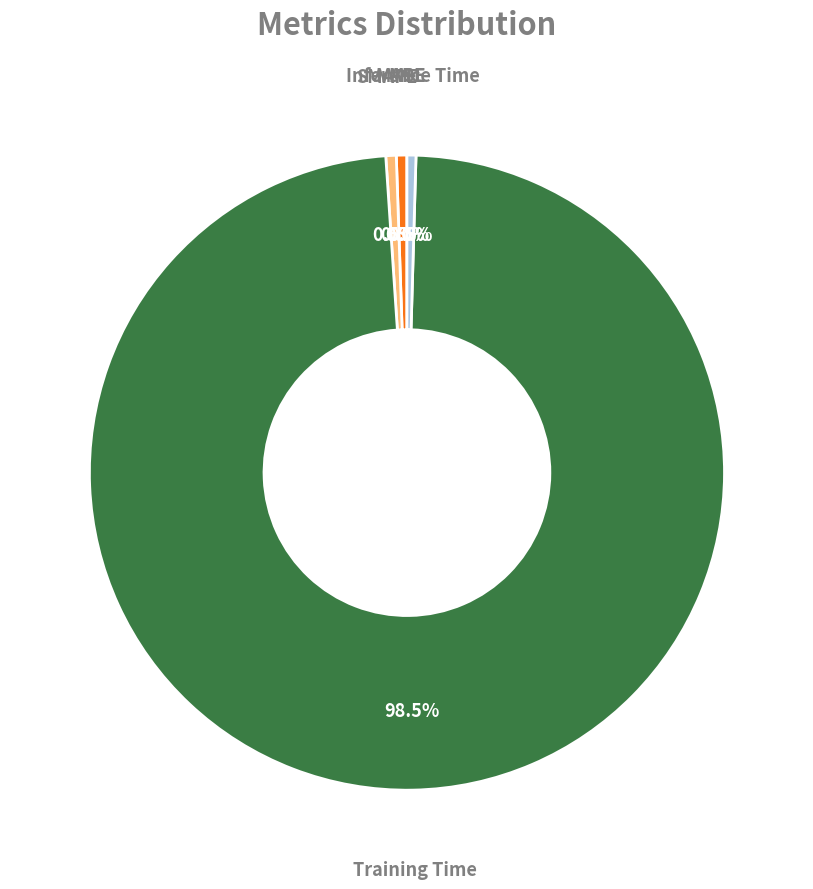

Is there a majority slice in this chart?

Yes